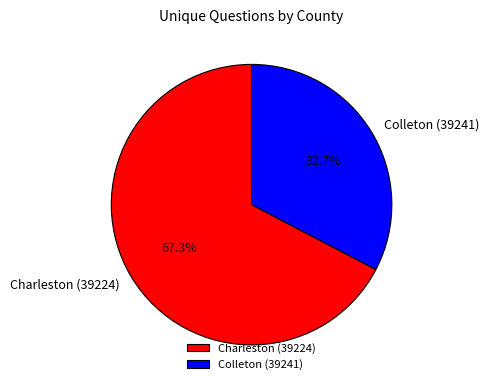

Rank the categories by value from highest to lowest.

Charleston (39224), Colleton (39241)